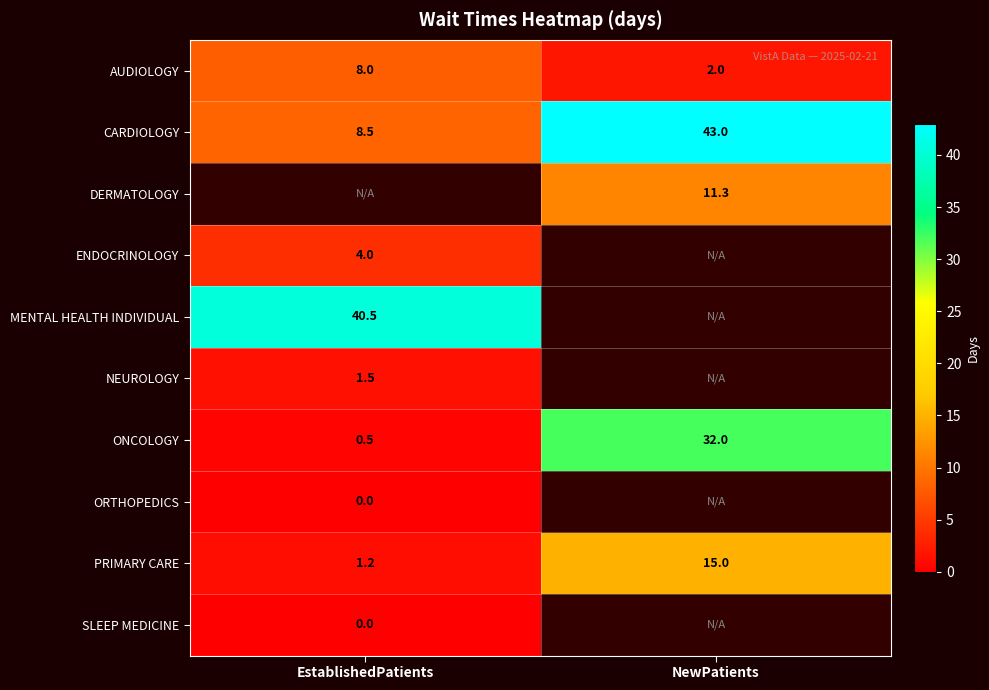

What is the sum of all ONCOLOGY values?

32.5